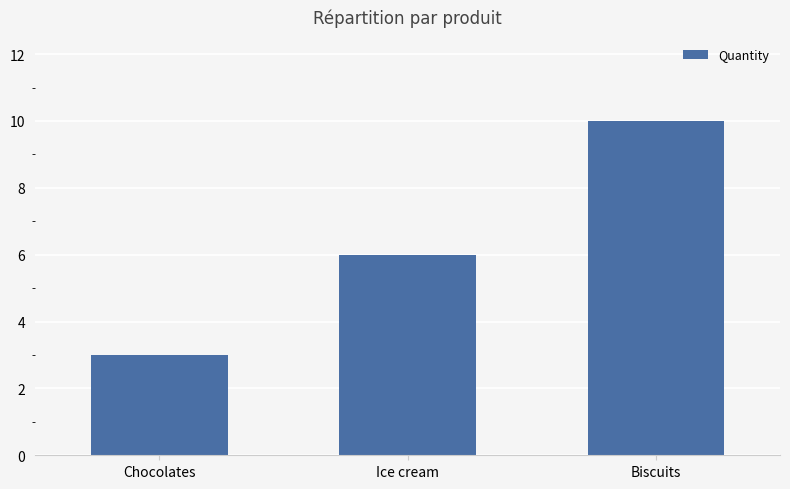

Reading left to right, list all the values displayed in this chart.

Chocolates=3	Ice cream=6	Biscuits=10